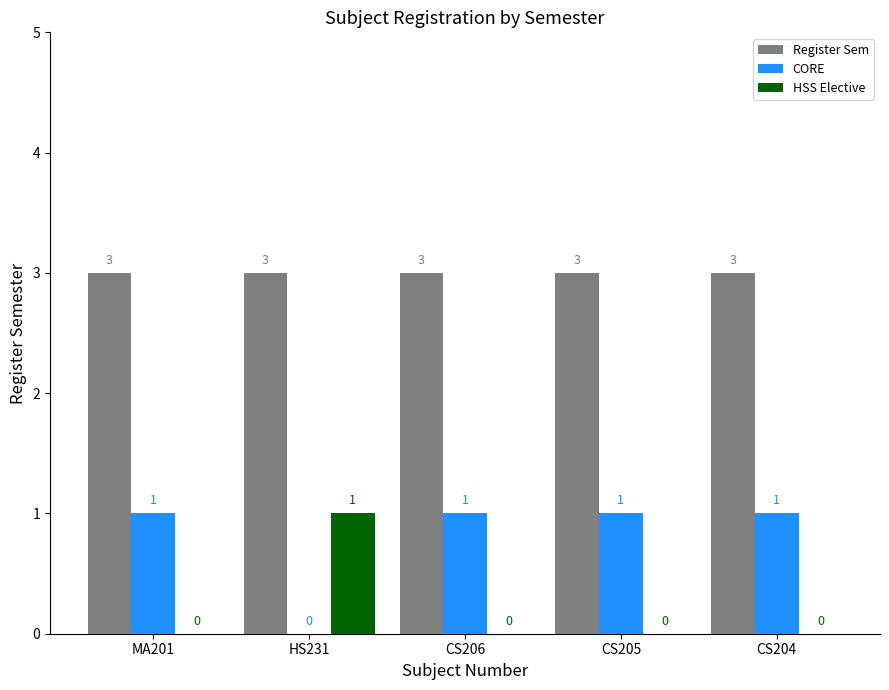

Is it true that Register Sem equals 1 at CS205?

False